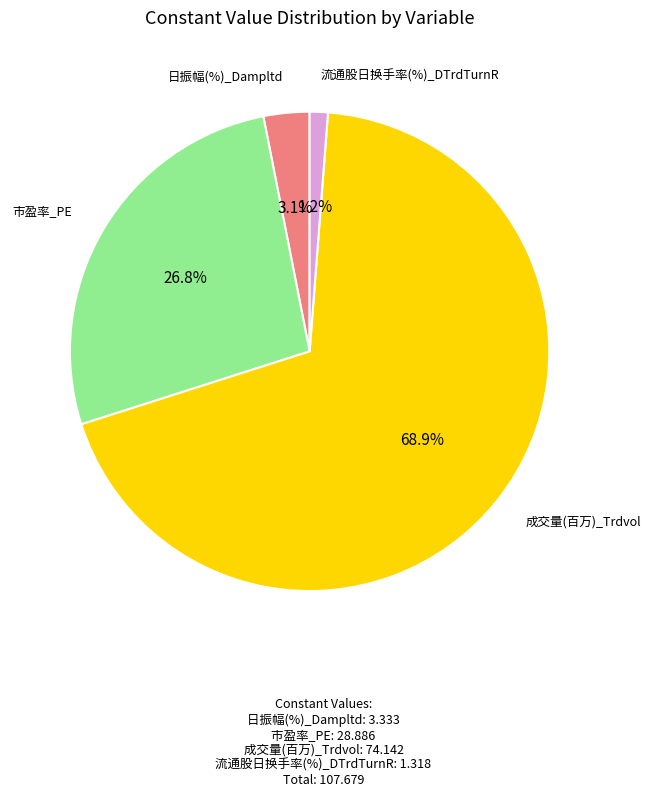

How many slices are in this pie chart?

4